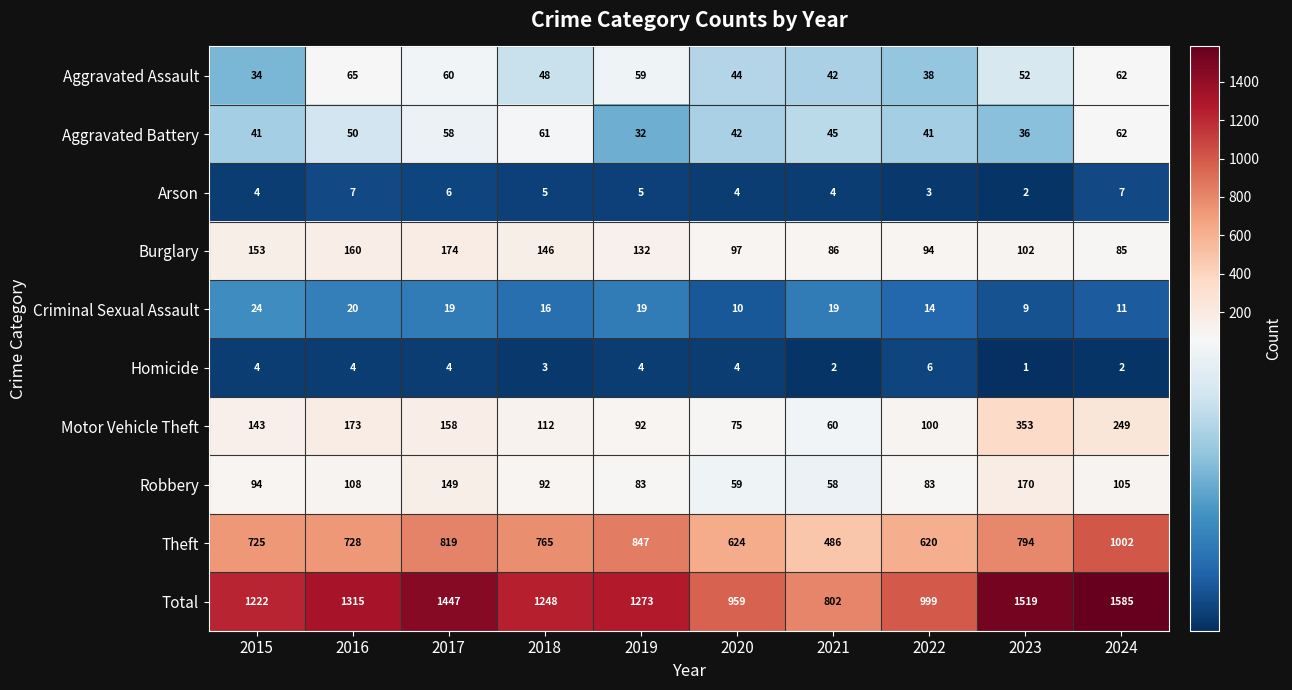

The Aggravated Battery series shows 45 at 2021. True or false?

True